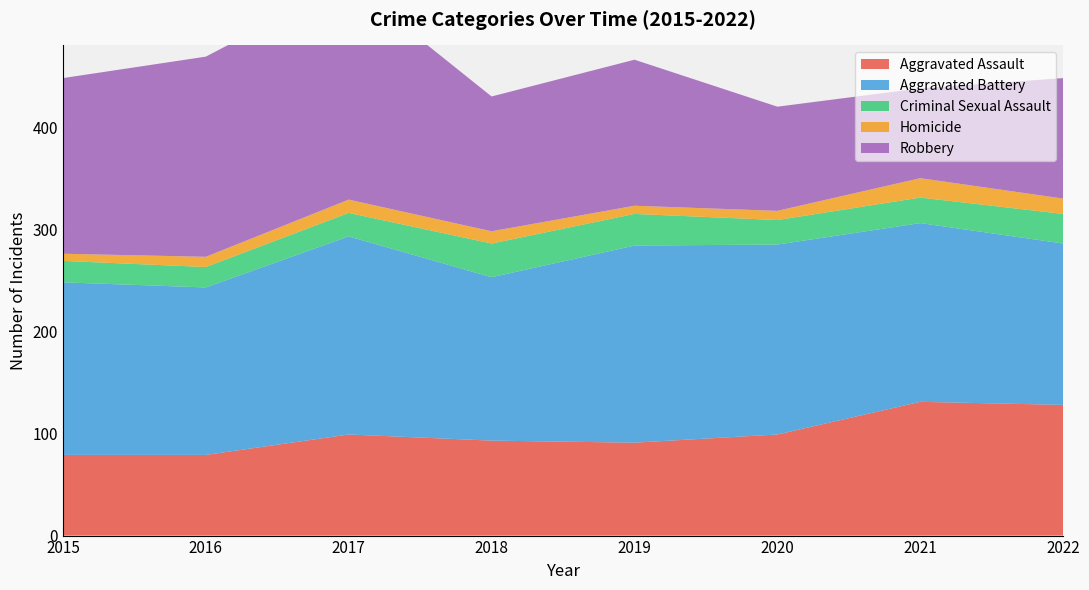

Where is the first local minimum for Aggravated Assault?

2019